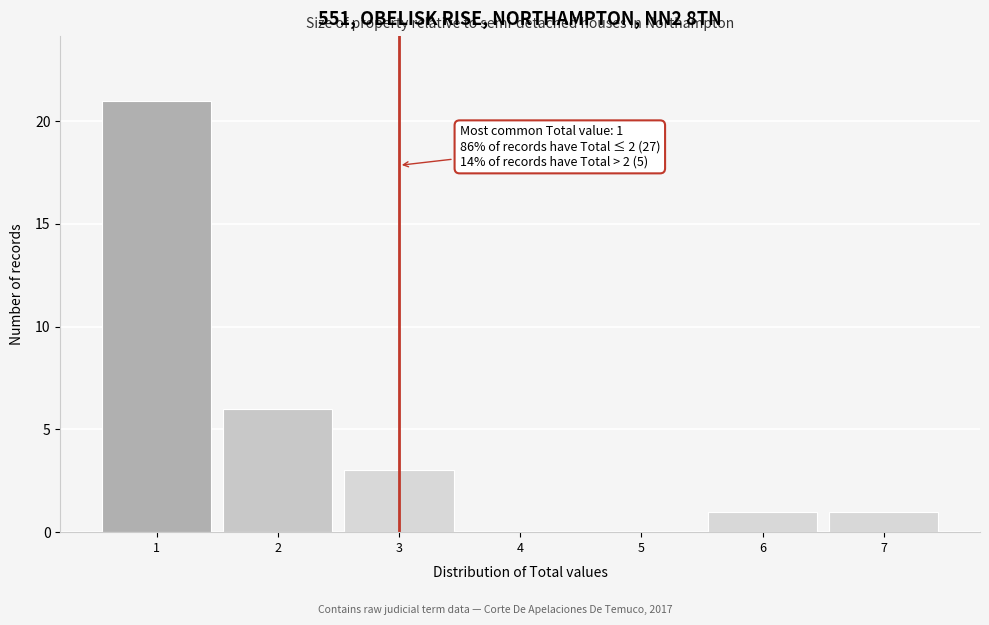

Which range on the x-axis has the tallest bar?

0.5 to 1.5